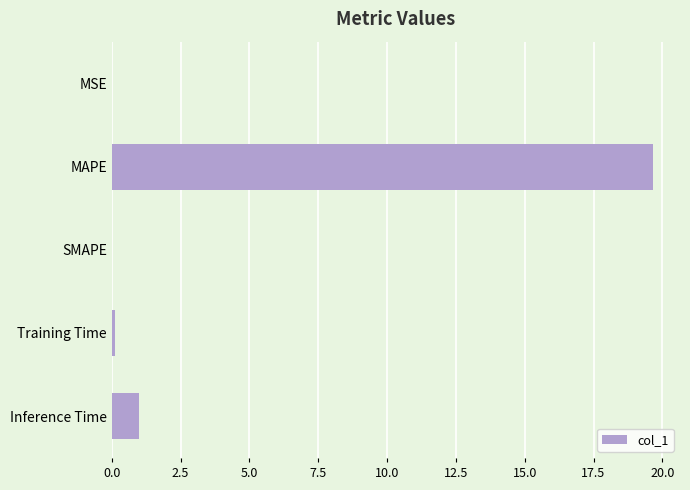

What is the greatest value displayed?

19.7